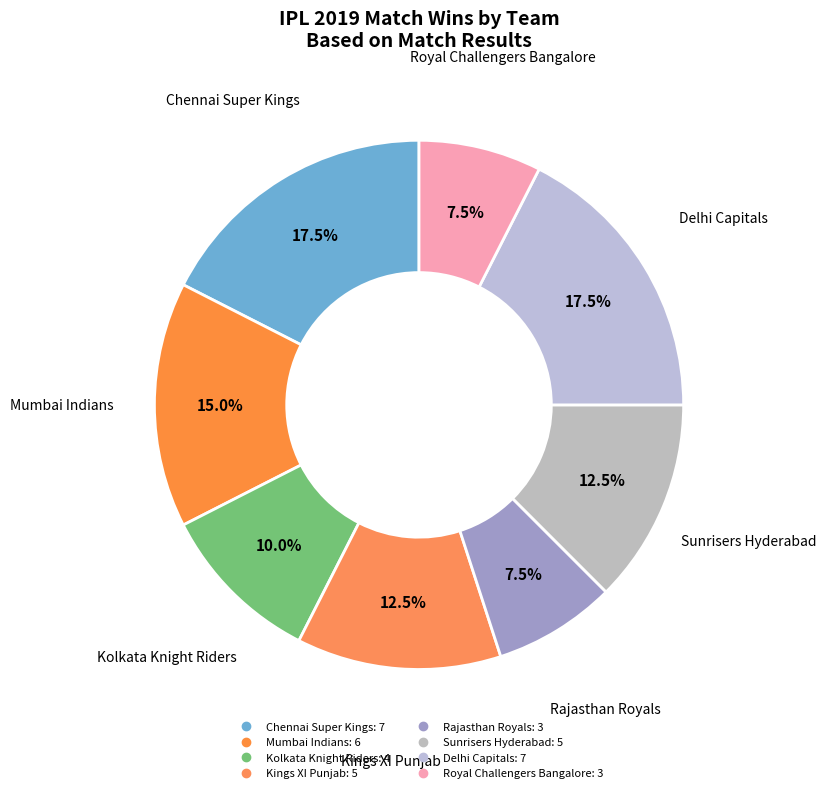

Count the number of slices in the pie.

8